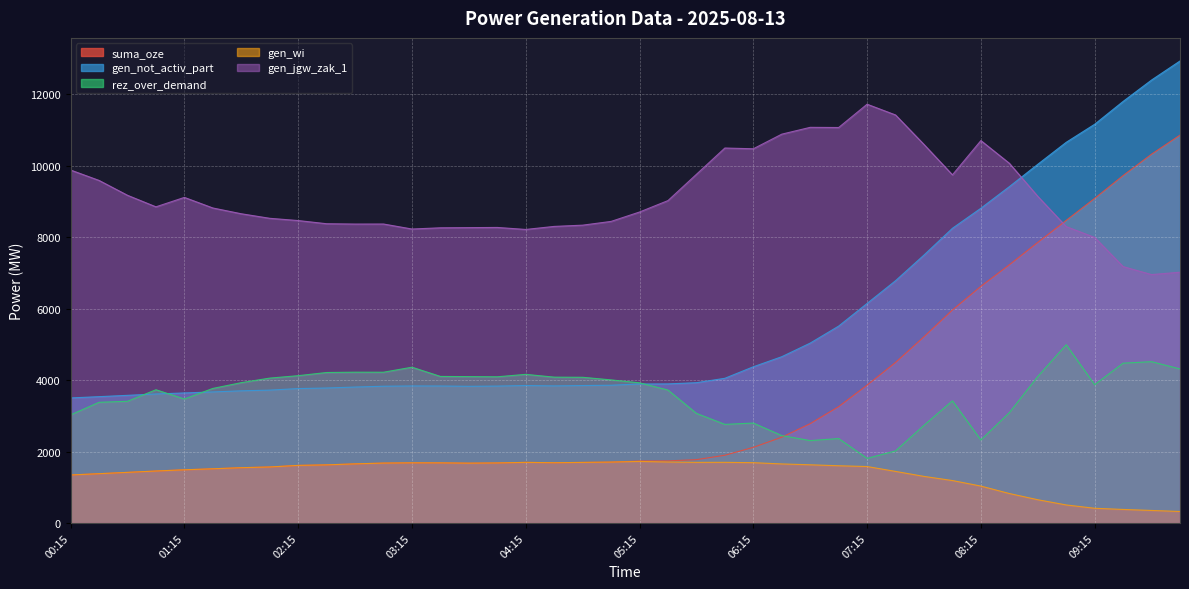

Which series has the largest total across all categories?

gen_jgw_zak_1